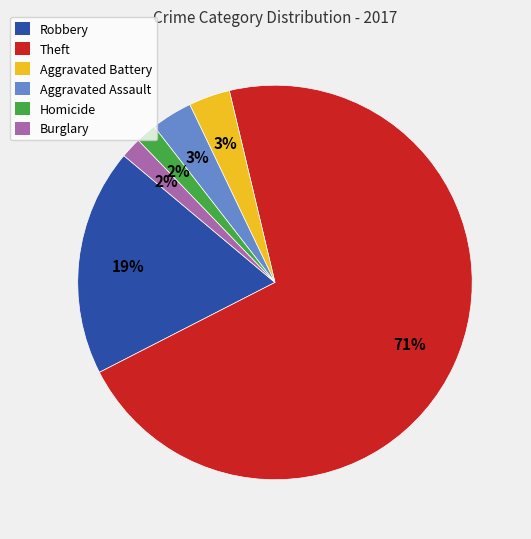

True or false: Theft accounts for 77% of the total.

False